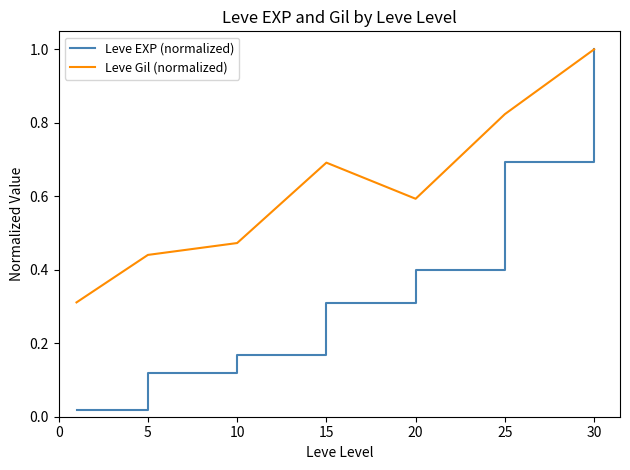

Rank the series by their average value, from lowest to highest.

Leve EXP (normalized), Leve Gil (normalized)